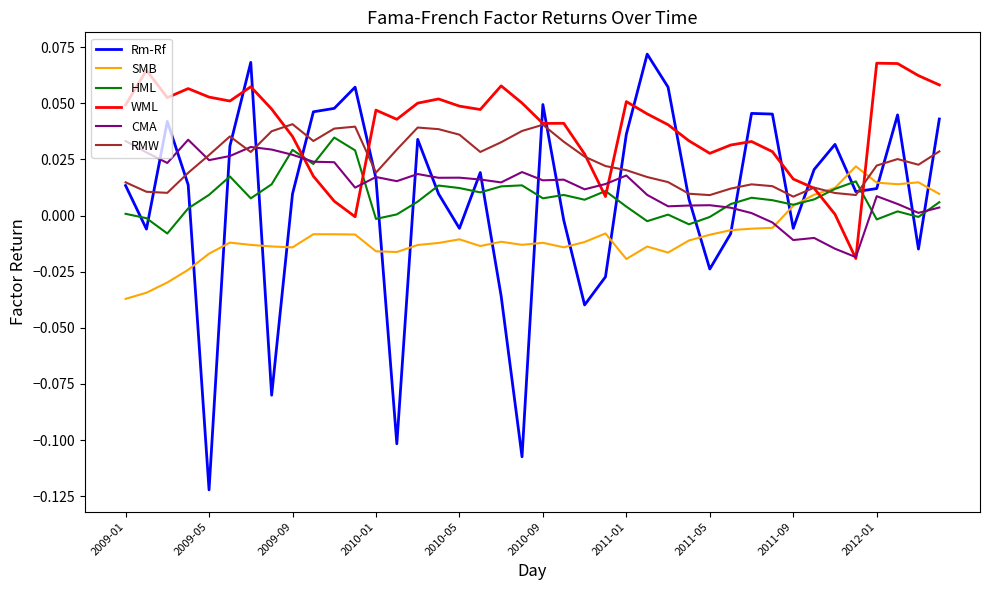

True or false: WML and HML intersect in this chart.

True